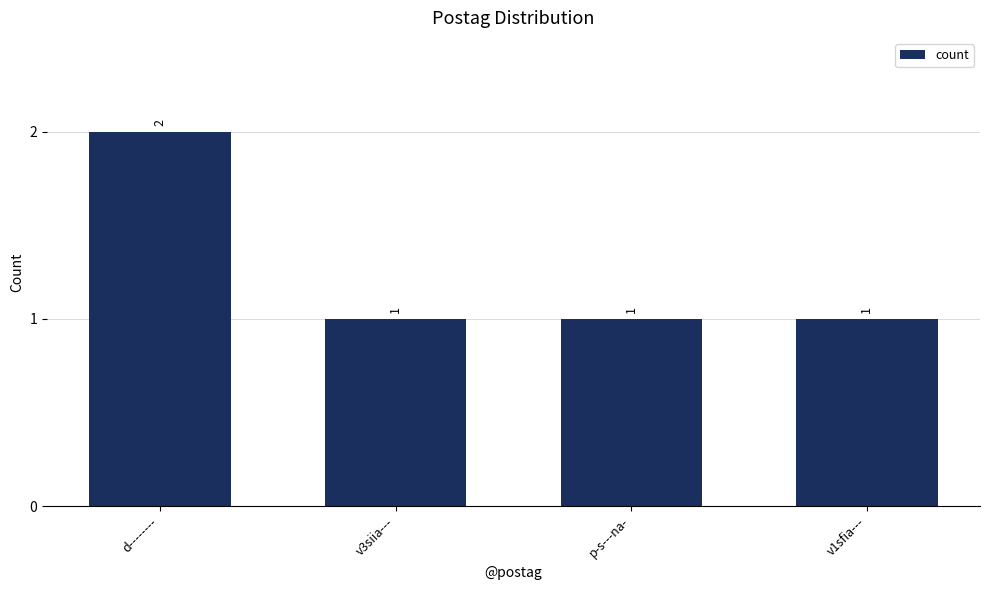

What is the difference between the maximum and second lowest values?

1